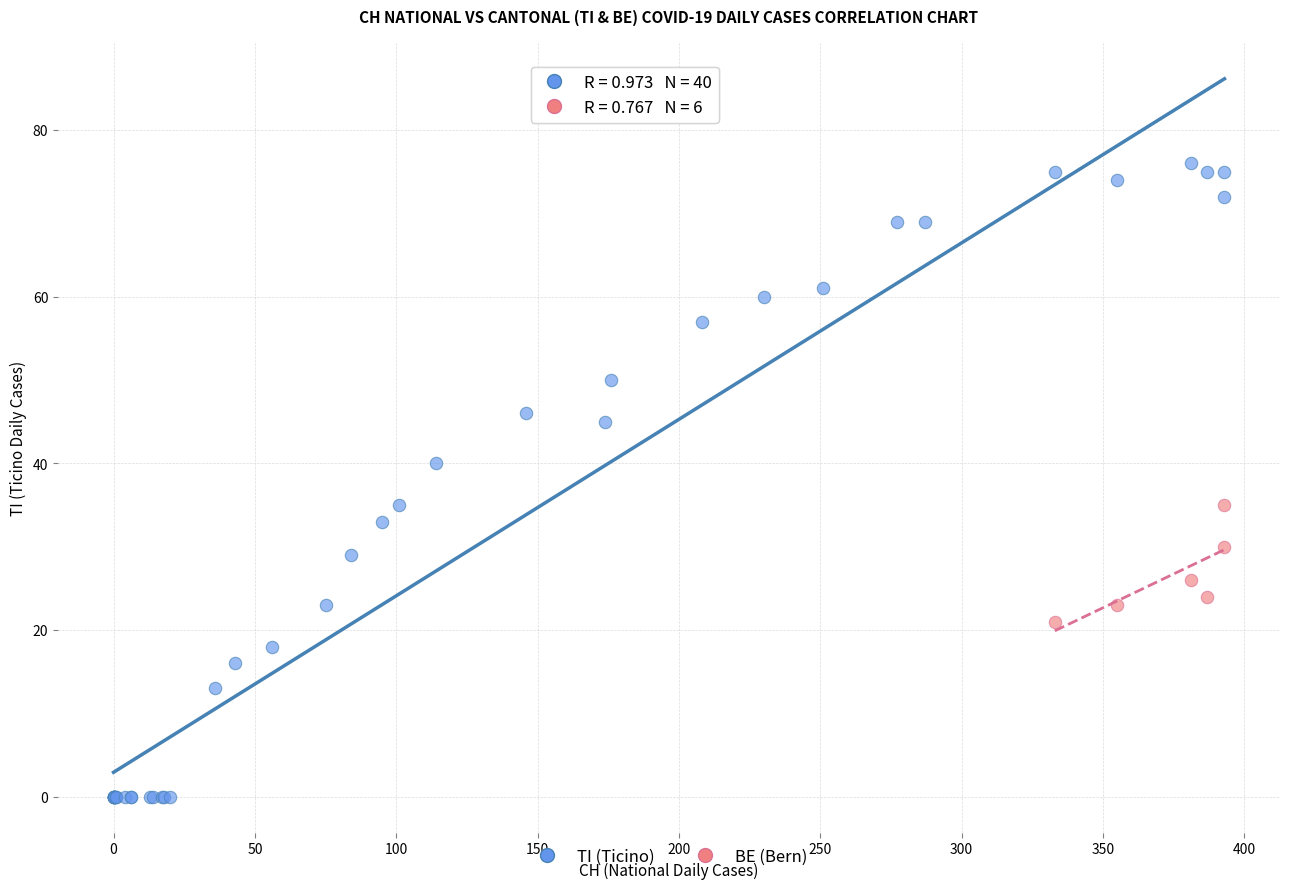

Which series has the widest spread of Y values?

TI (Ticino)